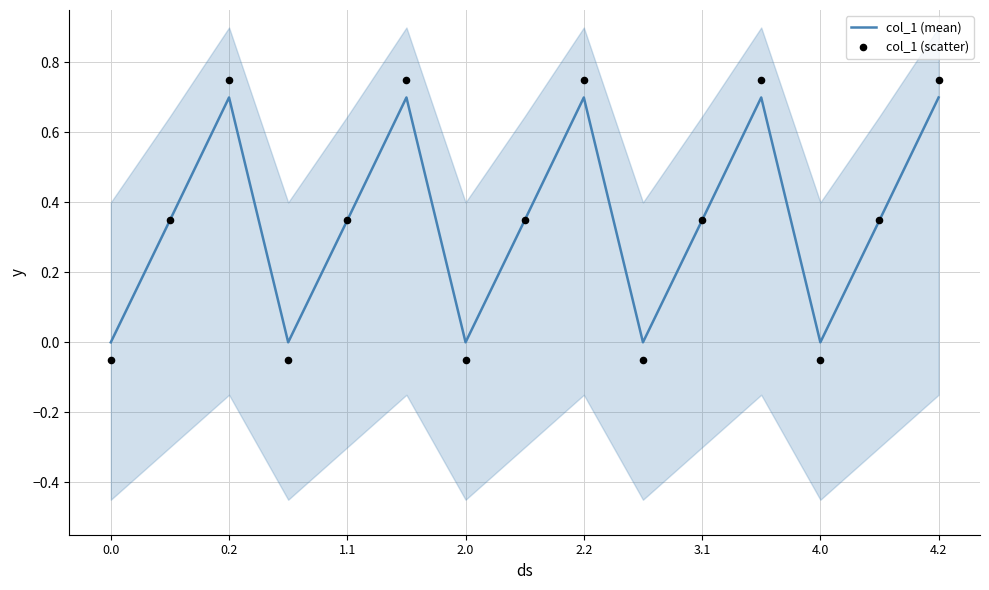

Which series contains the highest Y value?

col_1 (scatter)